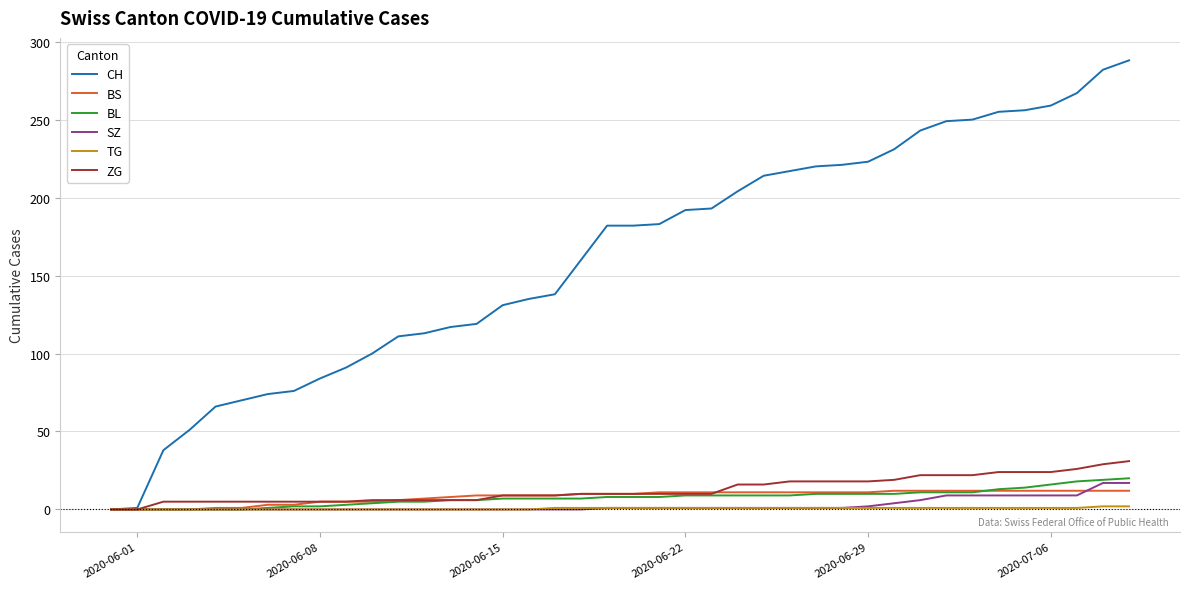

Does the chart have visible grid lines?

Yes